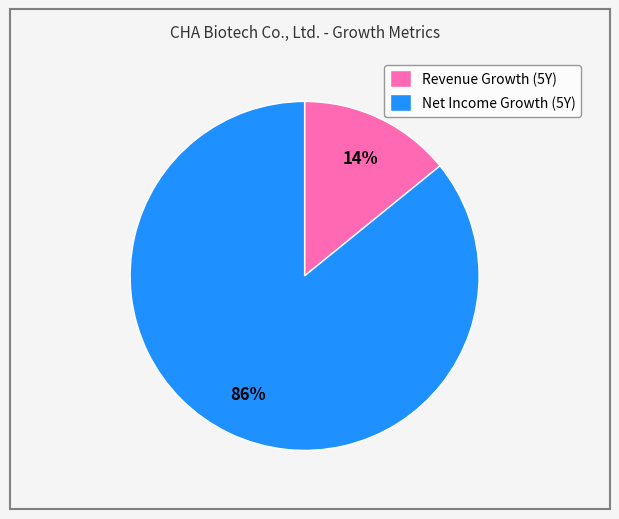

How many segments does this pie chart have?

2